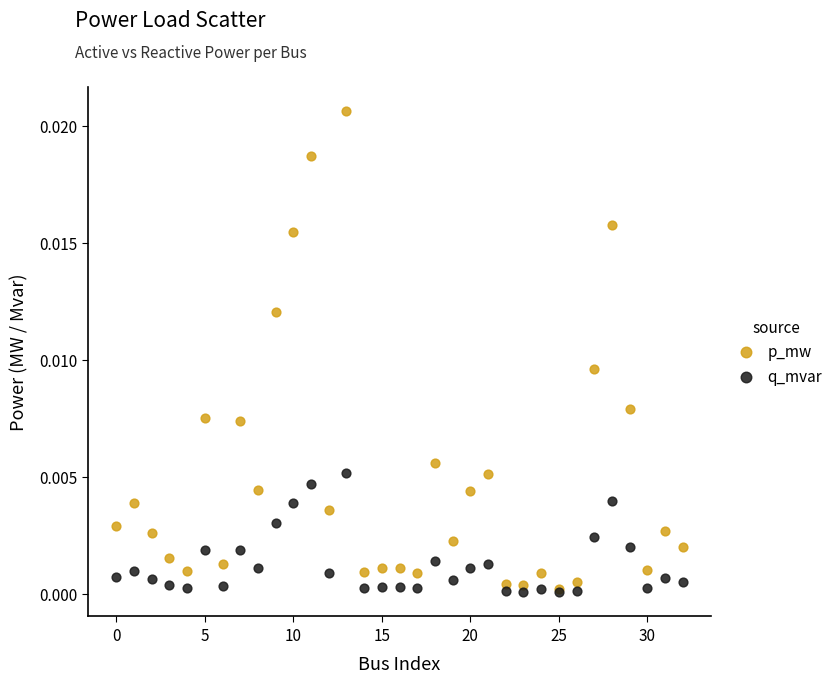

What are all the series names shown in the legend?

p_mw, q_mvar